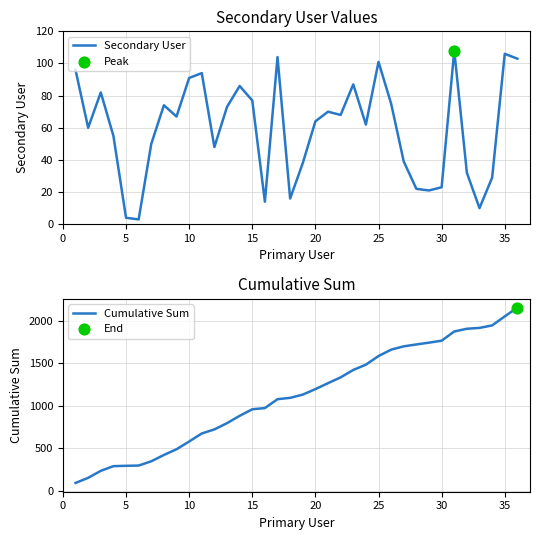

Which series has the largest total across all categories?

Cumulative Sum